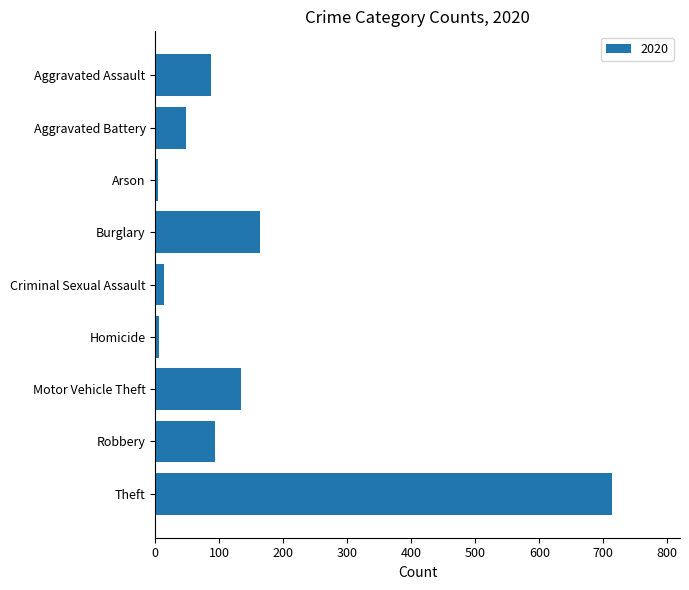

The chart shows a value of 1219 at Theft. True or false?

False